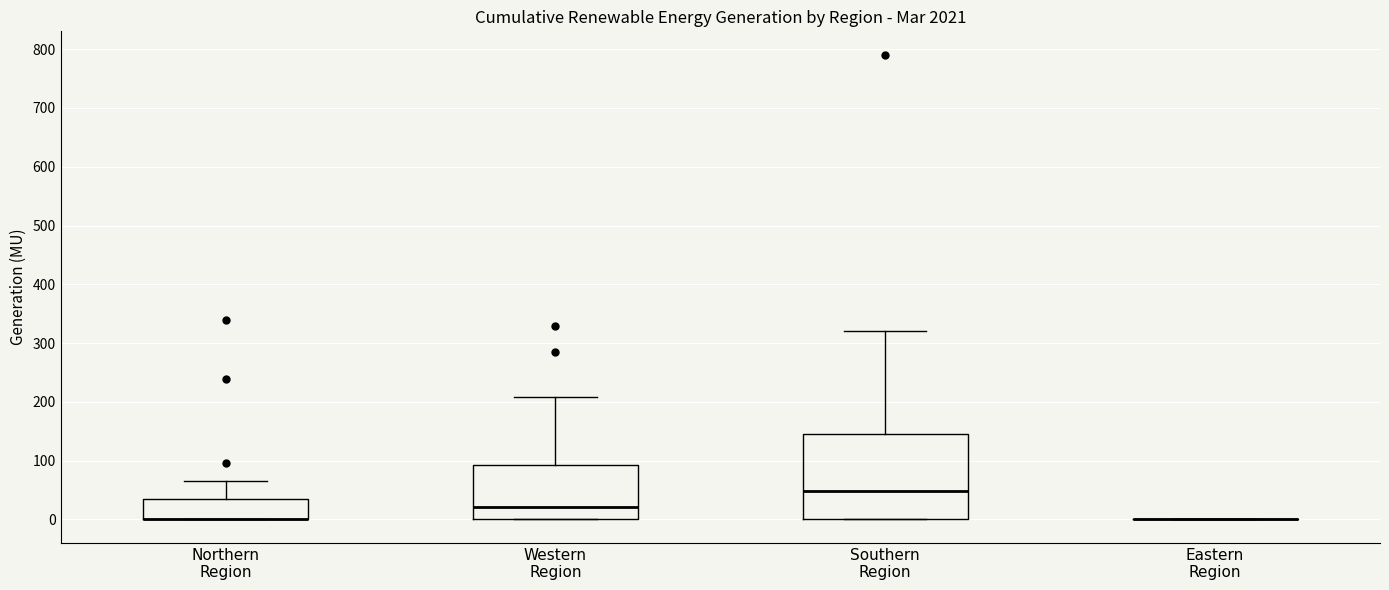

Where is the lower edge of the box for Southern Region on the y-axis? The values are not printed on the chart, so give them approximately, as read against the axis.

0